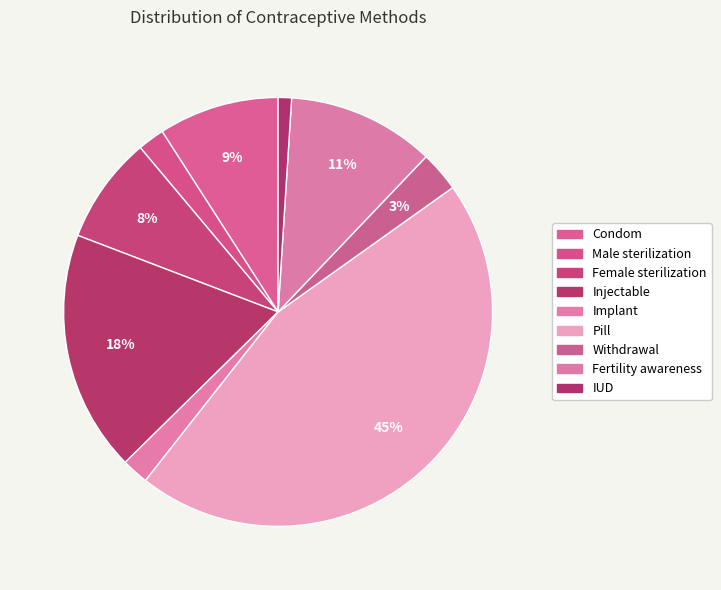

Which category has the smallest portion of the pie?

IUD